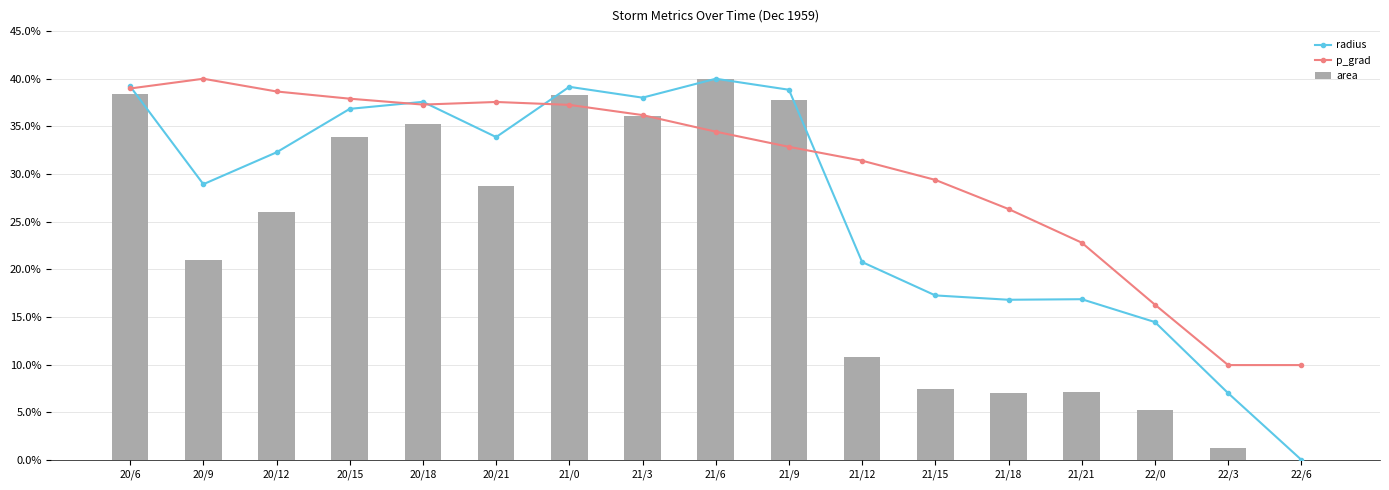

Where does the area series first go above 26?

20/6